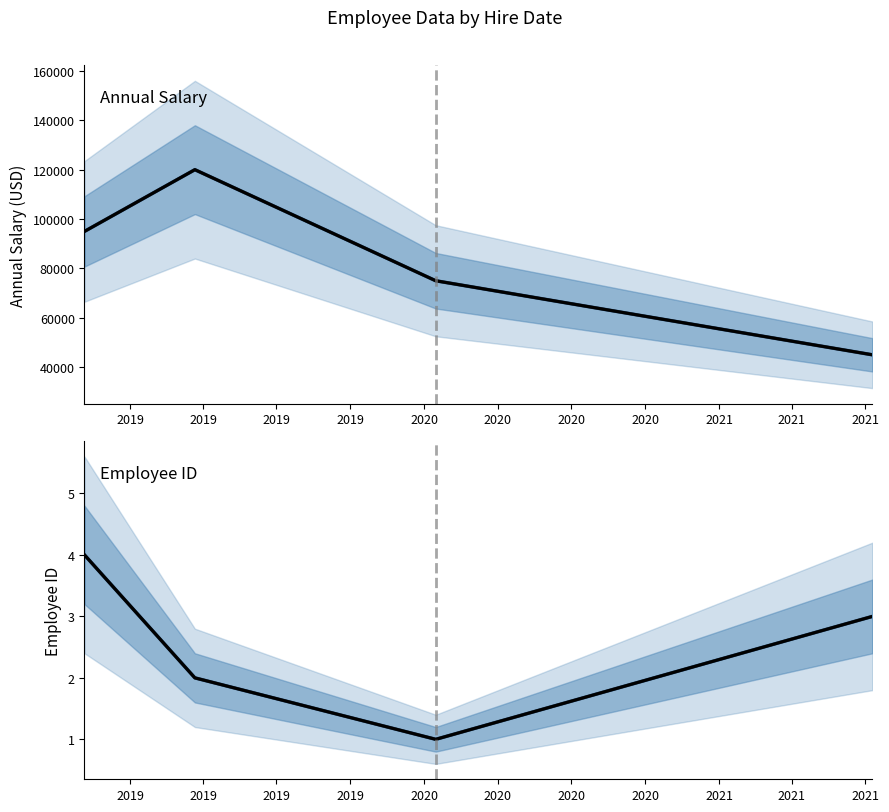

Reading right to left, what are all the values shown in this chart?

Annual Salary (median): 45000	75000	120000	95000
Annual Salary (observed): 45000	75000	120000	95000
Employee ID (median): 3	1	2	4
Employee ID (observed): 3	1	2	4